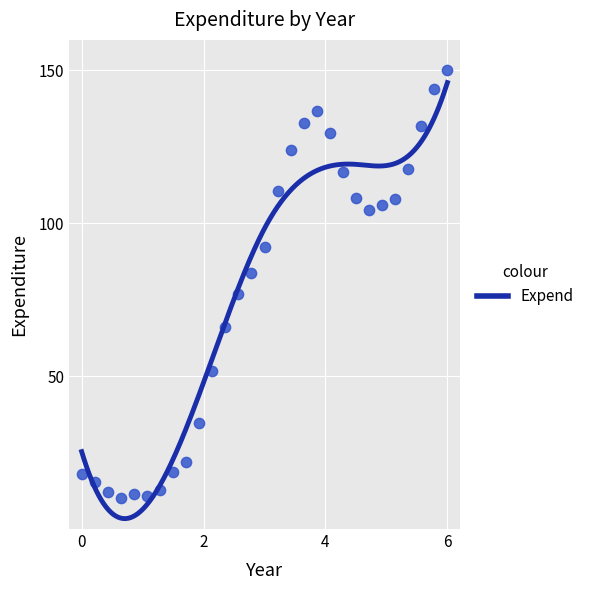

What is the range of Y values (max minus min)?

140.0